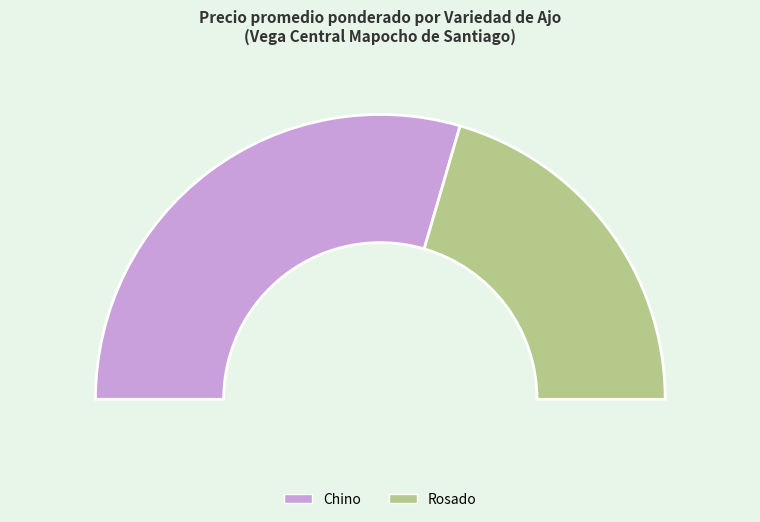

The Chino slice represents 50% of the pie. True or false?

False